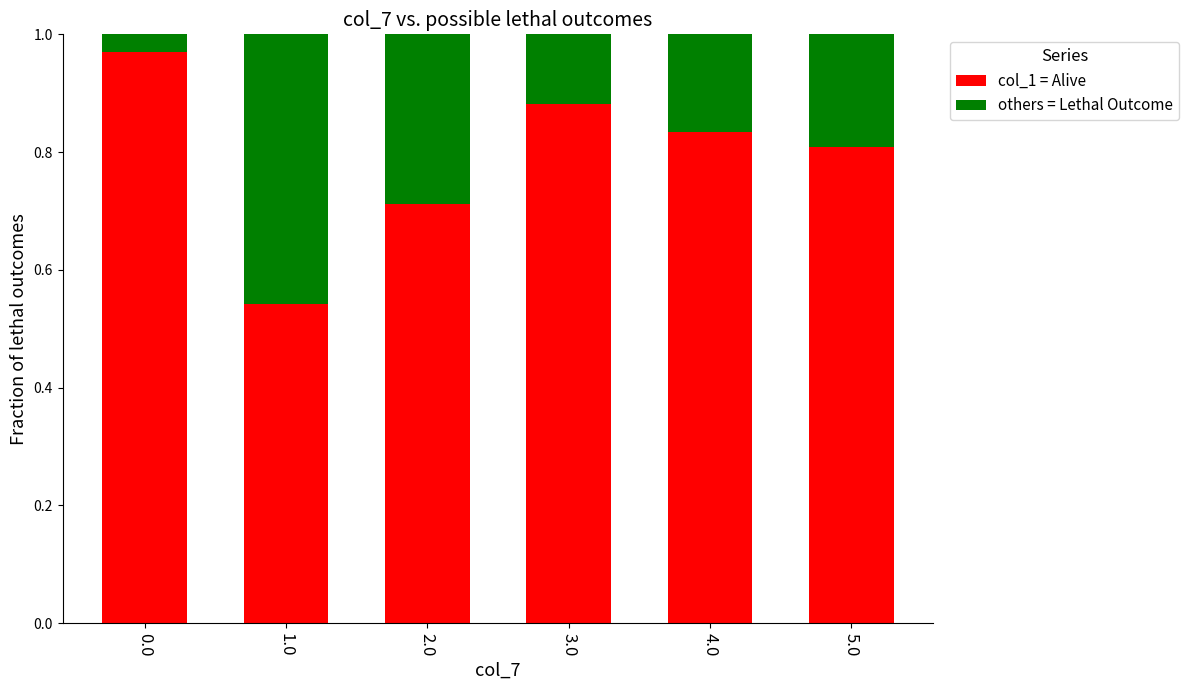

The value of col_1 = Alive at 3.0 is 1.4. True or false?

False